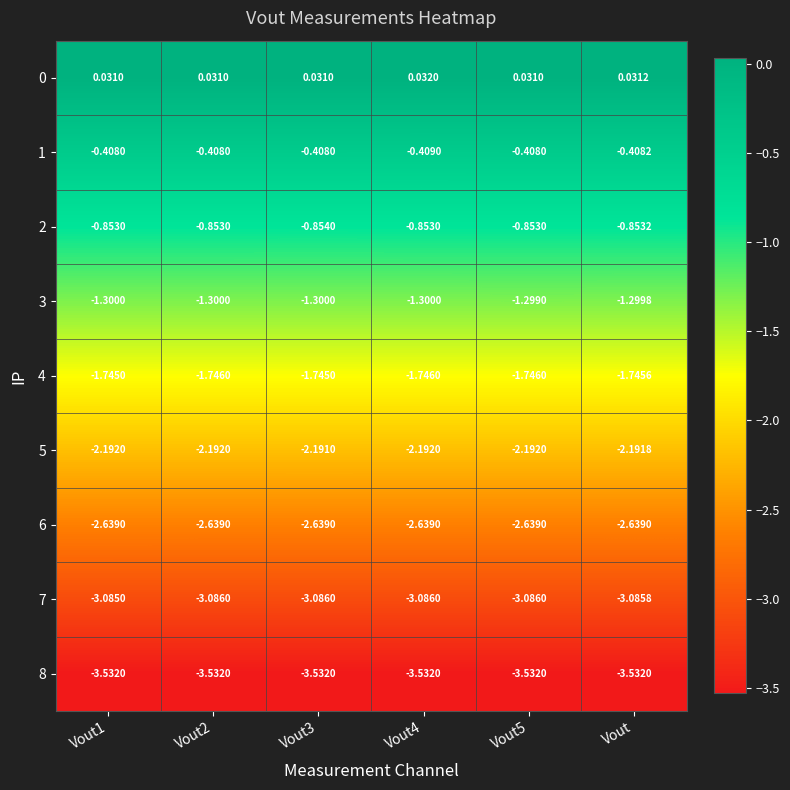

Which series changed the most between Vout1 and Vout?

7